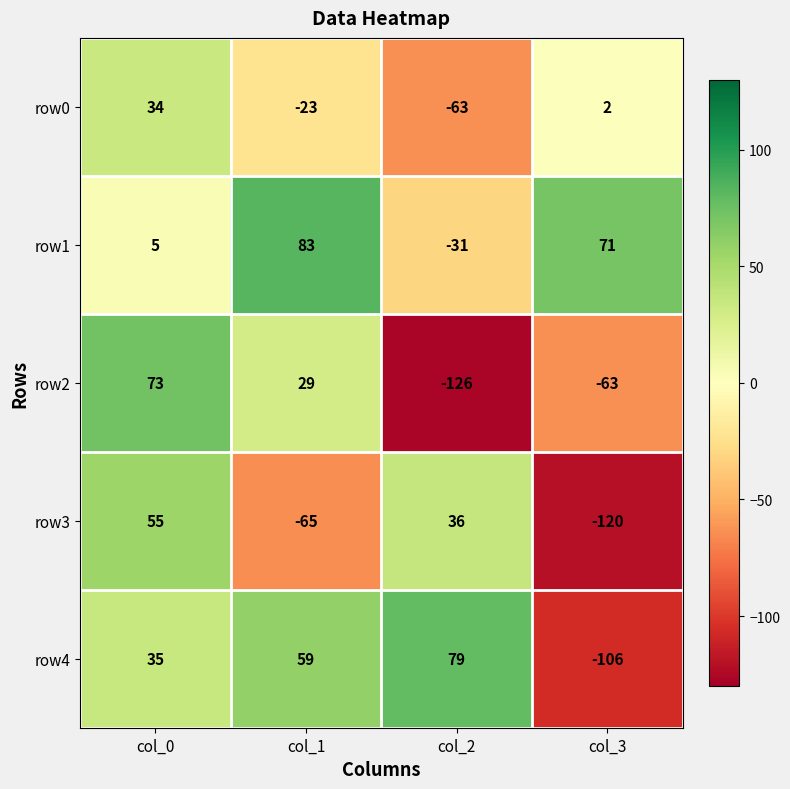

How many data points in row1 are less than 71?

2